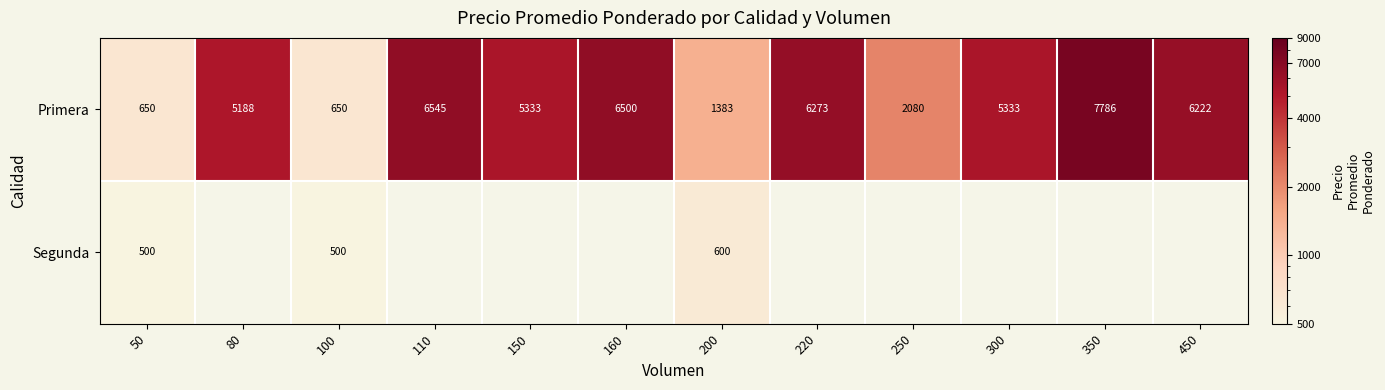

What is the spread (max minus min) of values at 200?

783